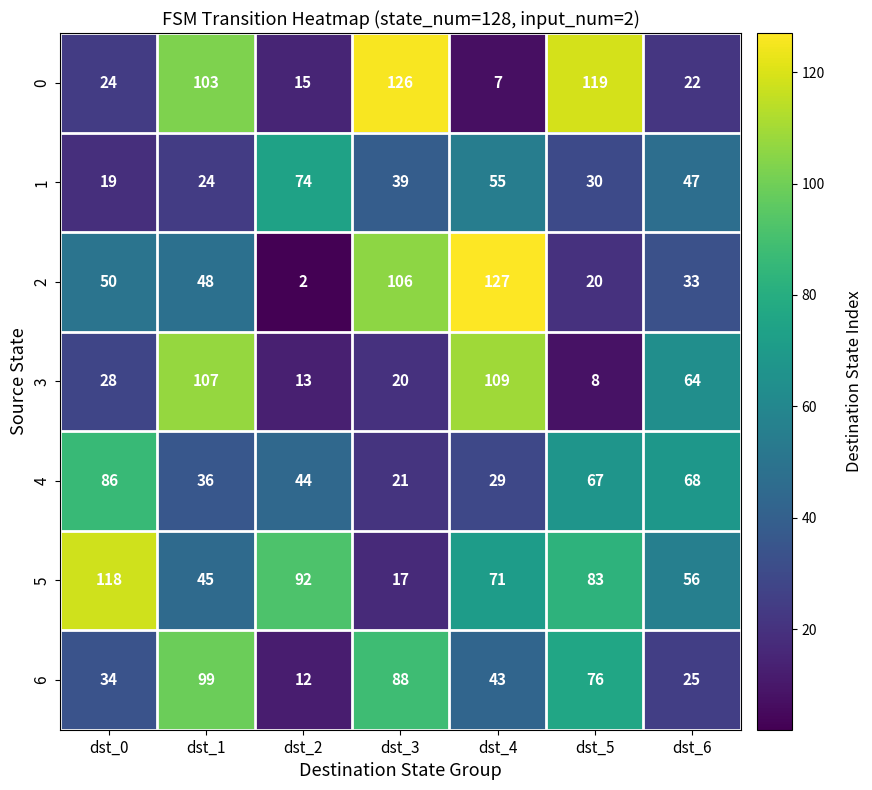

Which series has the largest range (max minus min)?

2